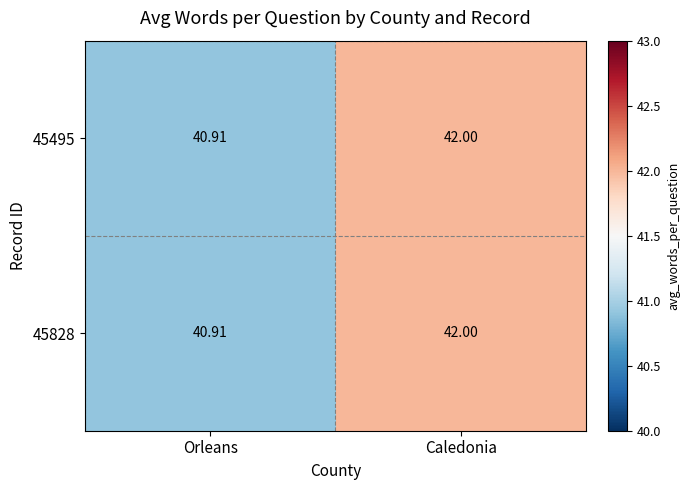

At which label is 45495 closest to 41?

Orleans